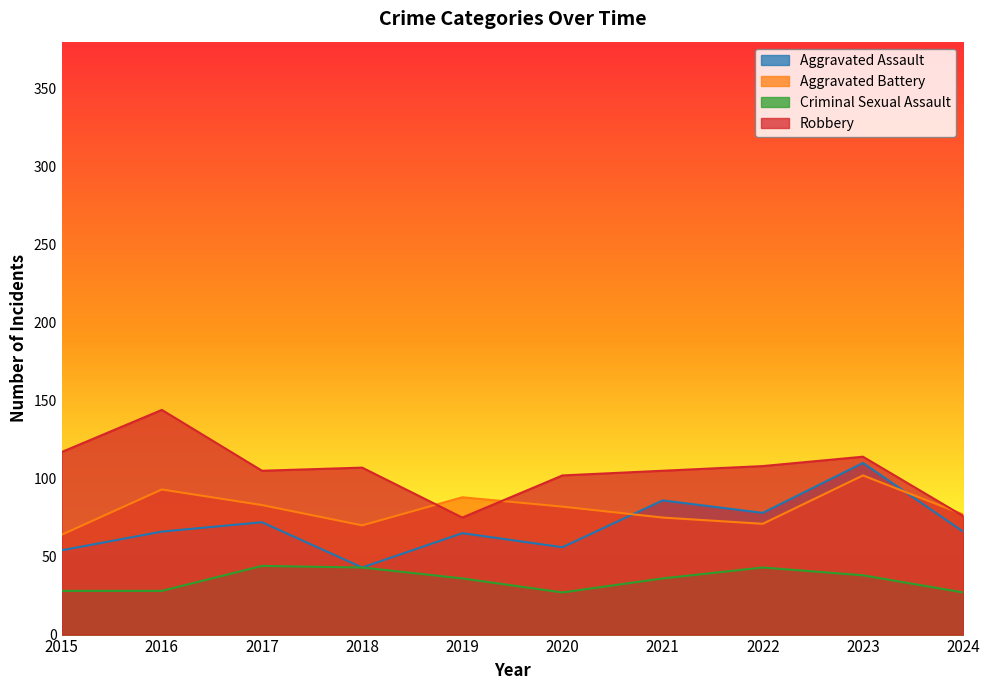

What is the maximum value for Aggravated Battery?

102